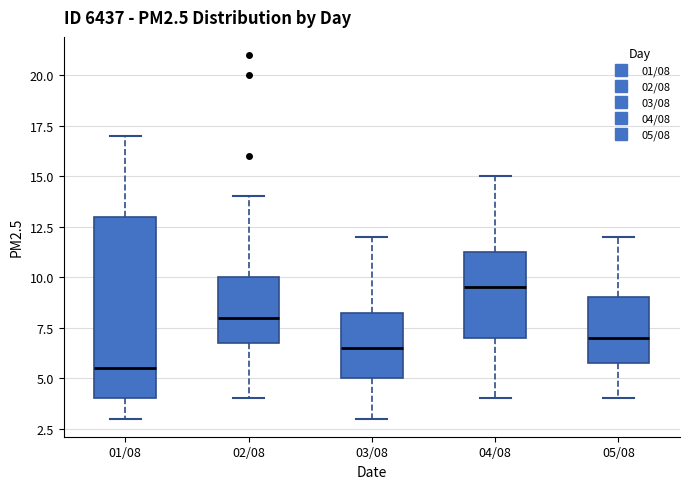

Which box's median line is the lowest?

01/08